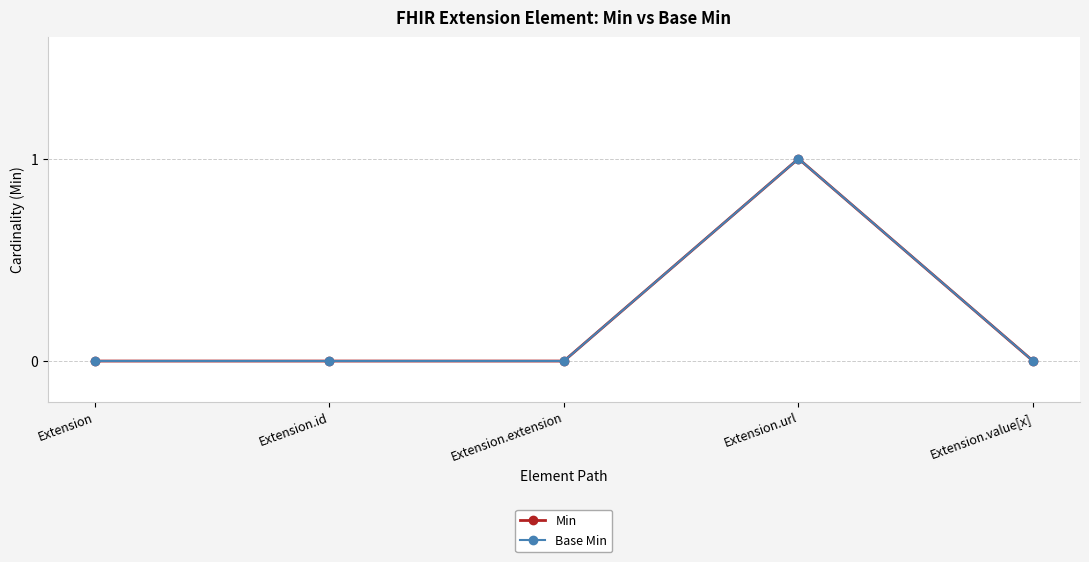

Between Extension and Extension.value[x], which series saw the biggest shift?

Min